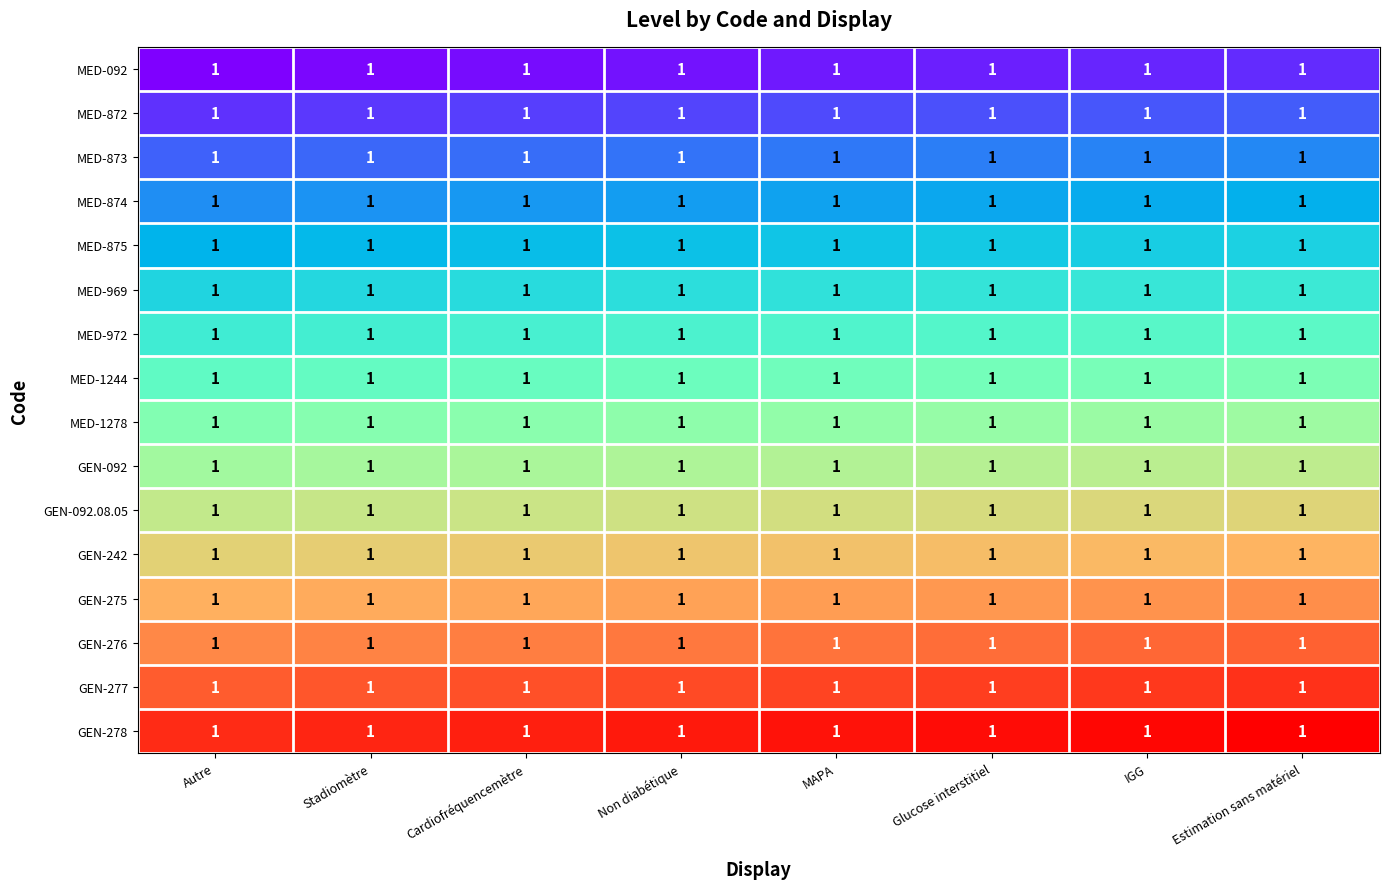

What is the spread (max minus min) of values at Autre?

120